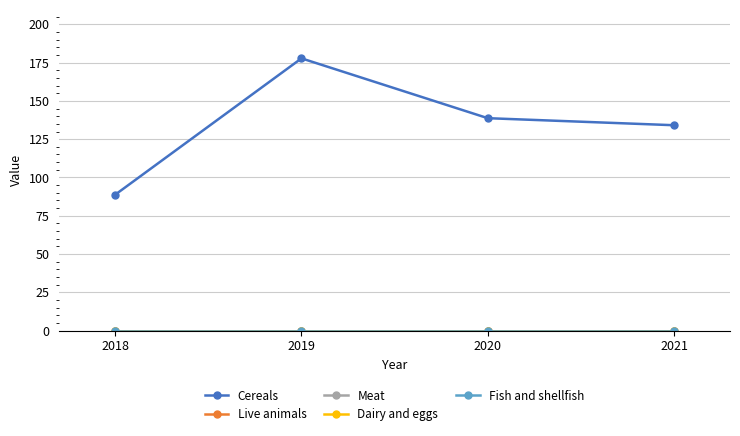

True or false: Fish and shellfish and Live animals intersect in this chart.

False